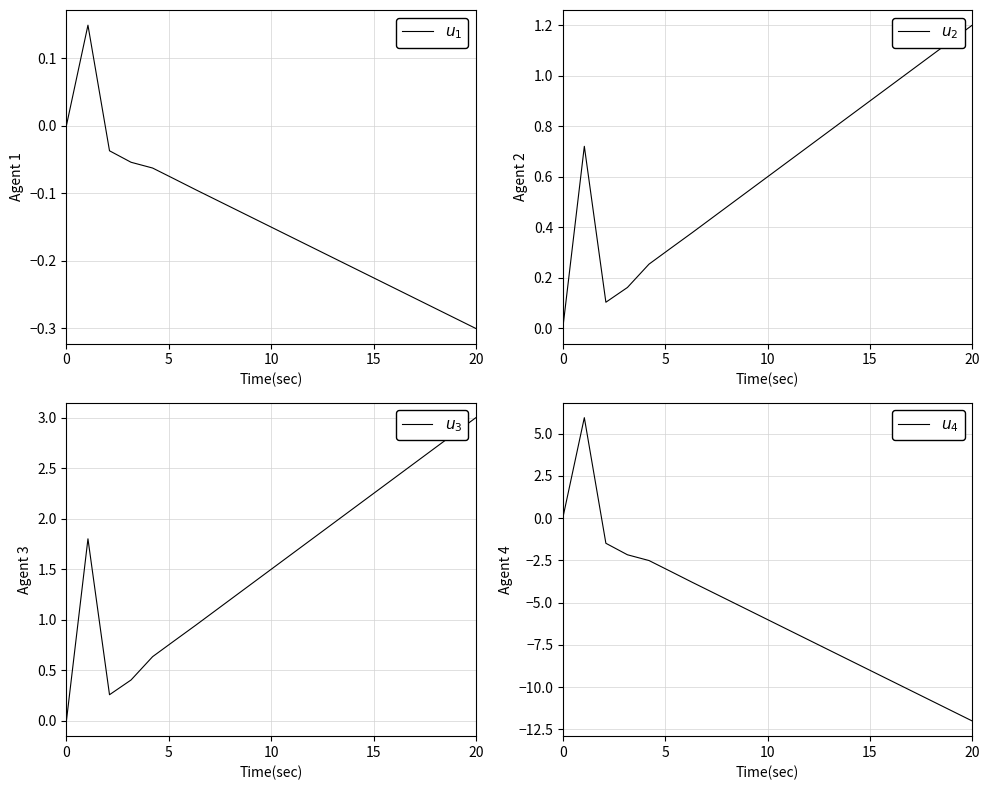

Which series ends up on top after the final intersection of $u_2$ and $u_4$?

$u_2$